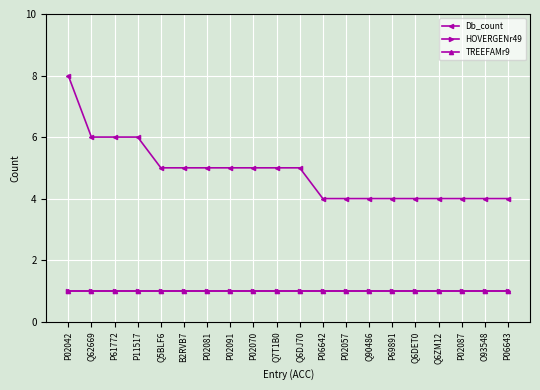

Which series has the widest spread of values?

Db_count